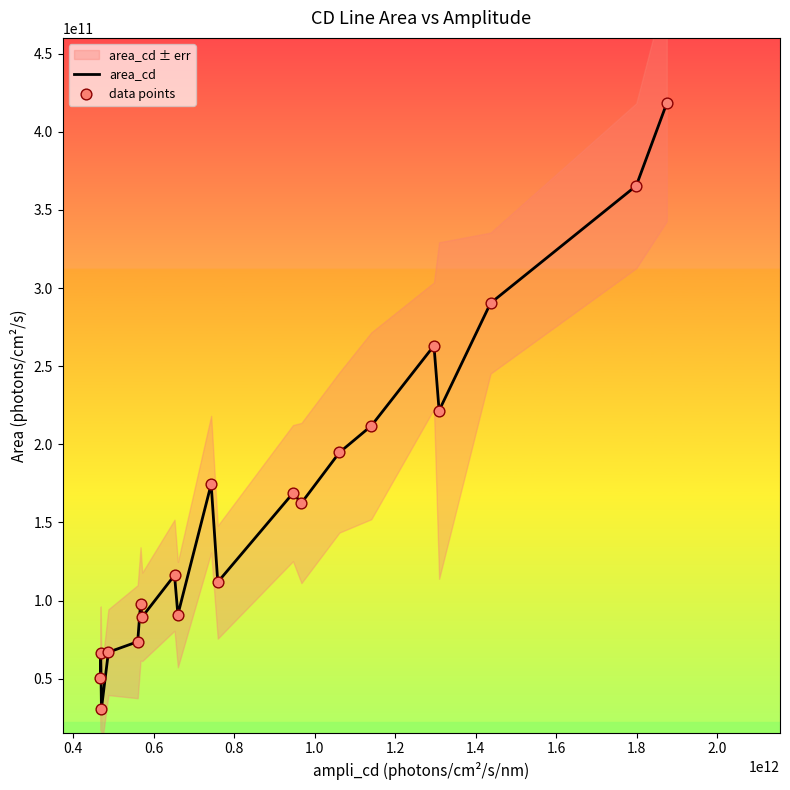

Which series contains the highest Y value?

area_cd